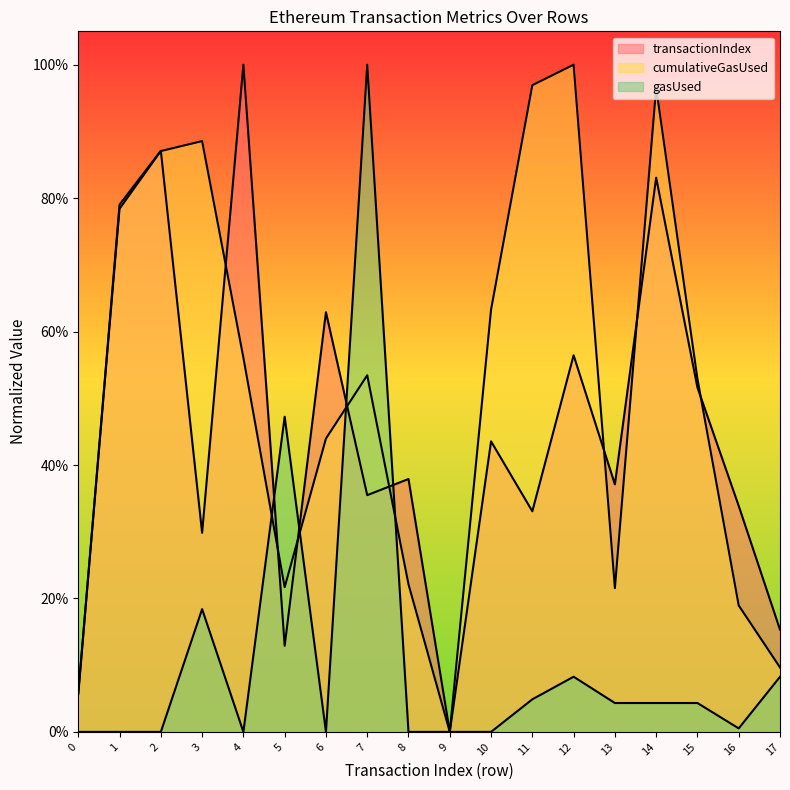

Is the value of gasUsed at 1 greater than the value of cumulativeGasUsed at 16?

No